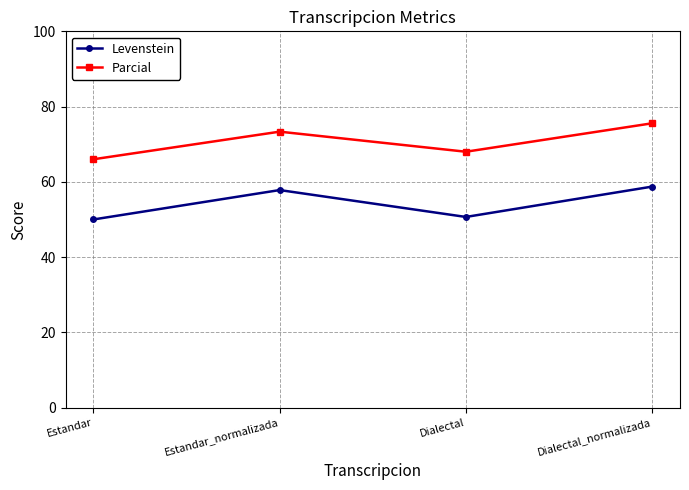

Between Estandar and Estandar_normalizada, which series saw the biggest shift?

Levenstein